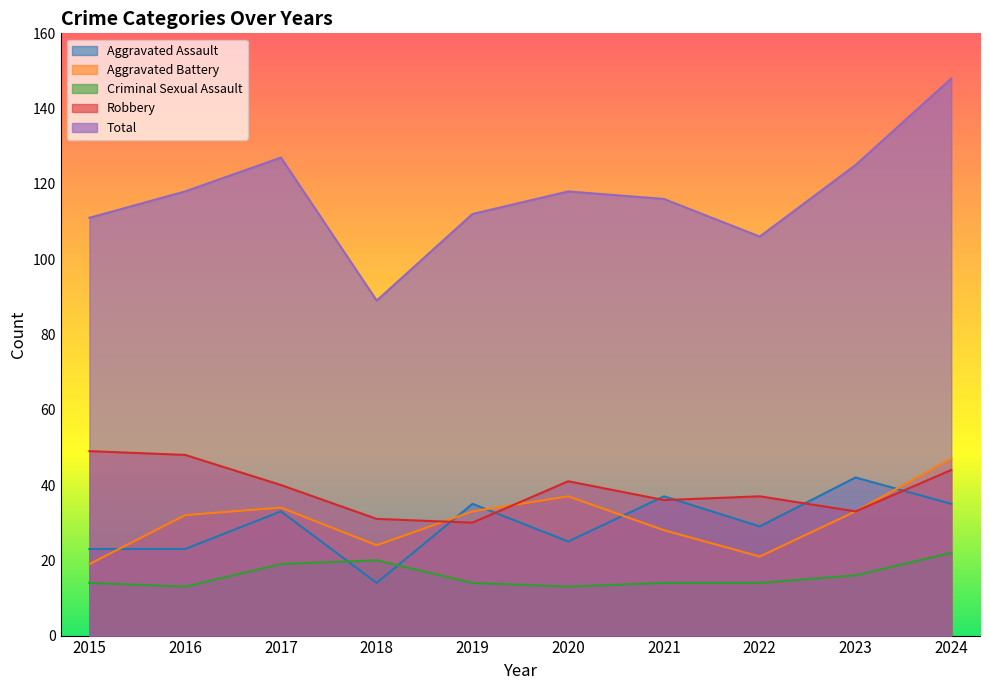

At 2016, list the series in order from smallest to largest.

Criminal Sexual Assault, Aggravated Assault, Aggravated Battery, Robbery, Total